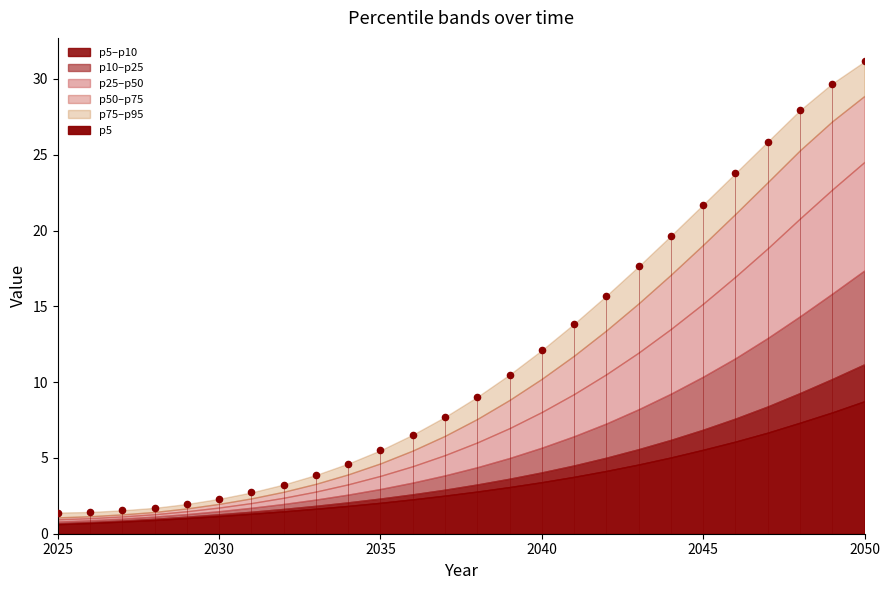

What is the range of Y values (max minus min)?

29.8